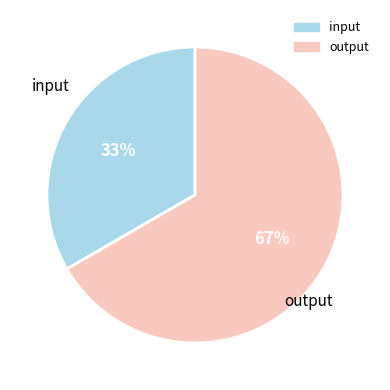

Combined, do input and output account for over 50%?

Yes